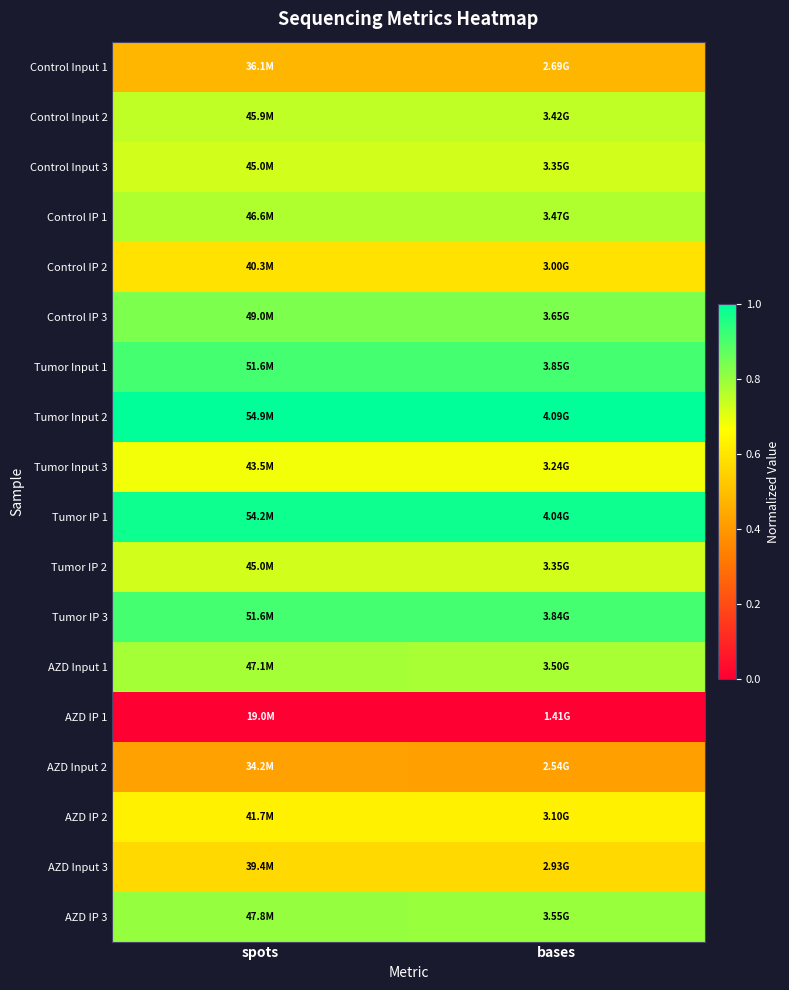

What is the spread (max minus min) of values at spots?

1.0